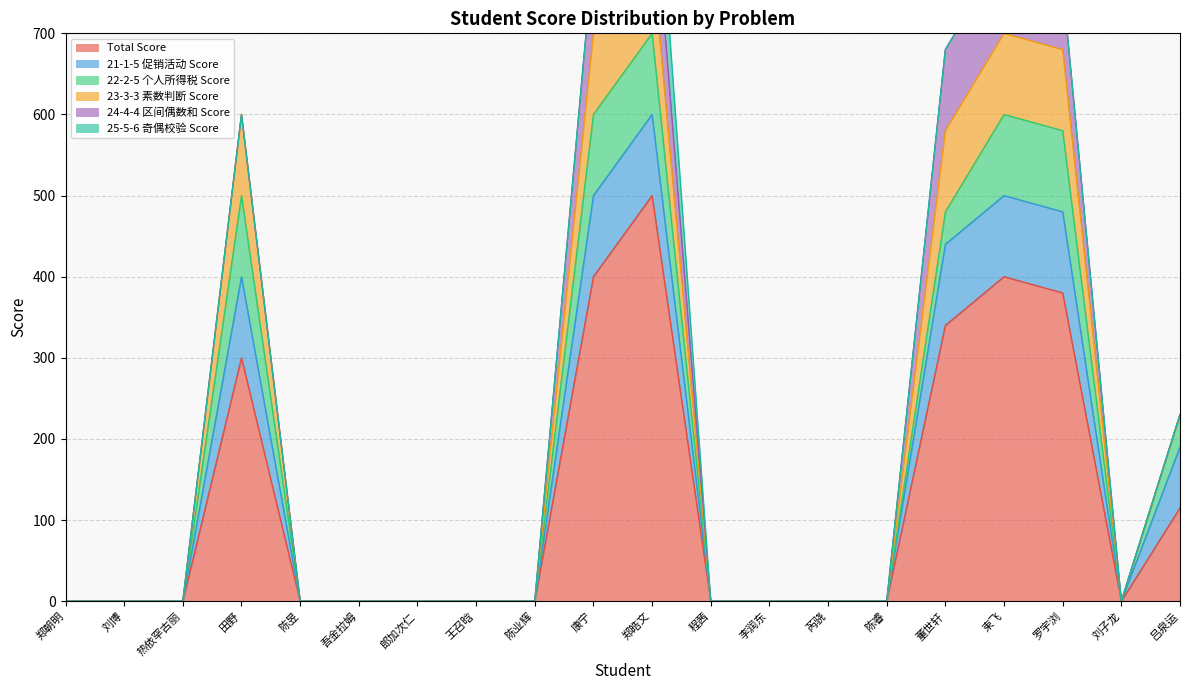

Reading left to right, list all the values displayed in this chart.

Total Score: 郑朝明=0	刘博=0	热依罕古丽=0	田野=300	陈昱=0	吾金拉姆=0	郎加次仁=0	王召晗=0	陈业辉=0	康宁=400	郑皓文=500	程茜=0	李润东=0	芮骁=0	陈睿=0	董世轩=340	束飞=400	罗宇浏=380	刘子龙=0	吕泉运=115
21-1-5 促销活动 Score: 郑朝明=0	刘博=0	热依罕古丽=0	田野=100	陈昱=0	吾金拉姆=0	郎加次仁=0	王召晗=0	陈业辉=0	康宁=100	郑皓文=100	程茜=0	李润东=0	芮骁=0	陈睿=0	董世轩=100	束飞=100	罗宇浏=100	刘子龙=0	吕泉运=75
22-2-5 个人所得税 Score: 郑朝明=0	刘博=0	热依罕古丽=0	田野=100	陈昱=0	吾金拉姆=0	郎加次仁=0	王召晗=0	陈业辉=0	康宁=100	郑皓文=100	程茜=0	李润东=0	芮骁=0	陈睿=0	董世轩=40	束飞=100	罗宇浏=100	刘子龙=0	吕泉运=40
23-3-3 素数判断 Score: 郑朝明=0	刘博=0	热依罕古丽=0	田野=100	陈昱=0	吾金拉姆=0	郎加次仁=0	王召晗=0	陈业辉=0	康宁=100	郑皓文=100	程茜=0	李润东=0	芮骁=0	陈睿=0	董世轩=100	束飞=100	罗宇浏=100	刘子龙=0	吕泉运=0
24-4-4 区间偶数和 Score: 郑朝明=0	刘博=0	热依罕古丽=0	田野=0	陈昱=0	吾金拉姆=0	郎加次仁=0	王召晗=0	陈业辉=0	康宁=100	郑皓文=100	程茜=0	李润东=0	芮骁=0	陈睿=0	董世轩=100	束飞=100	罗宇浏=80	刘子龙=0	吕泉运=0
25-5-6 奇偶校验 Score: 郑朝明=0	刘博=0	热依罕古丽=0	田野=0	陈昱=0	吾金拉姆=0	郎加次仁=0	王召晗=0	陈业辉=0	康宁=0	郑皓文=100	程茜=0	李润东=0	芮骁=0	陈睿=0	董世轩=0	束飞=0	罗宇浏=0	刘子龙=0	吕泉运=0